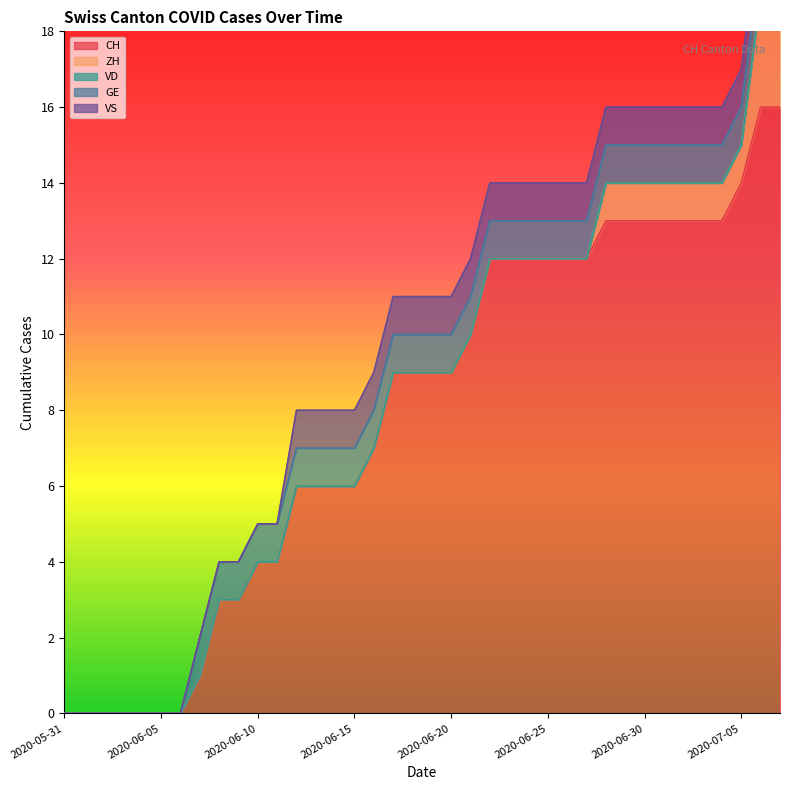

What is the difference between the second highest and second lowest values in the GE series?

1